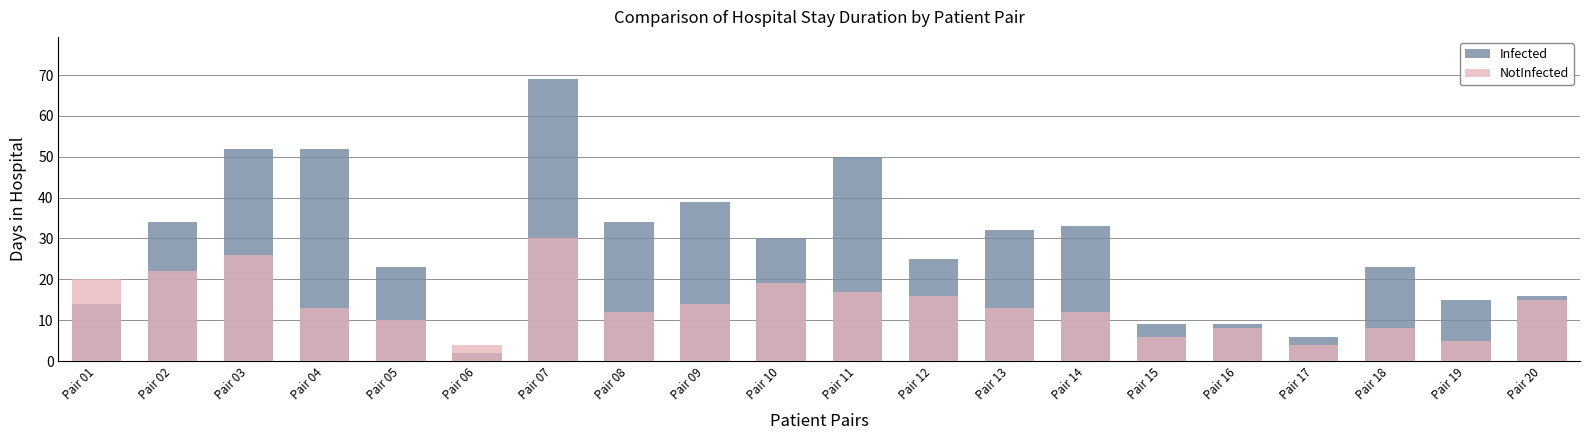

At Pair 10, list the series in order from smallest to largest.

NotInfected, Infected